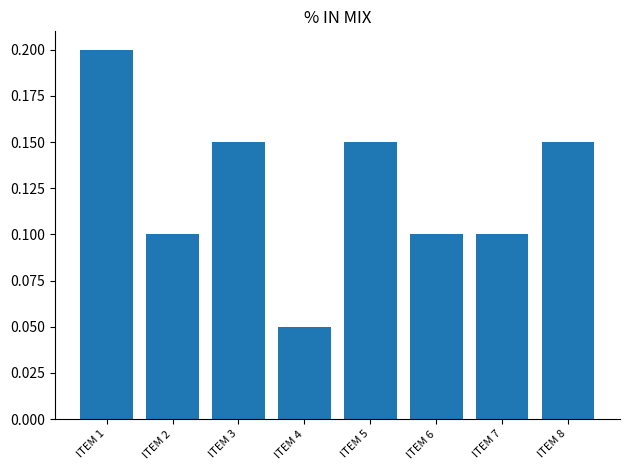

How many bars are there in total?

8